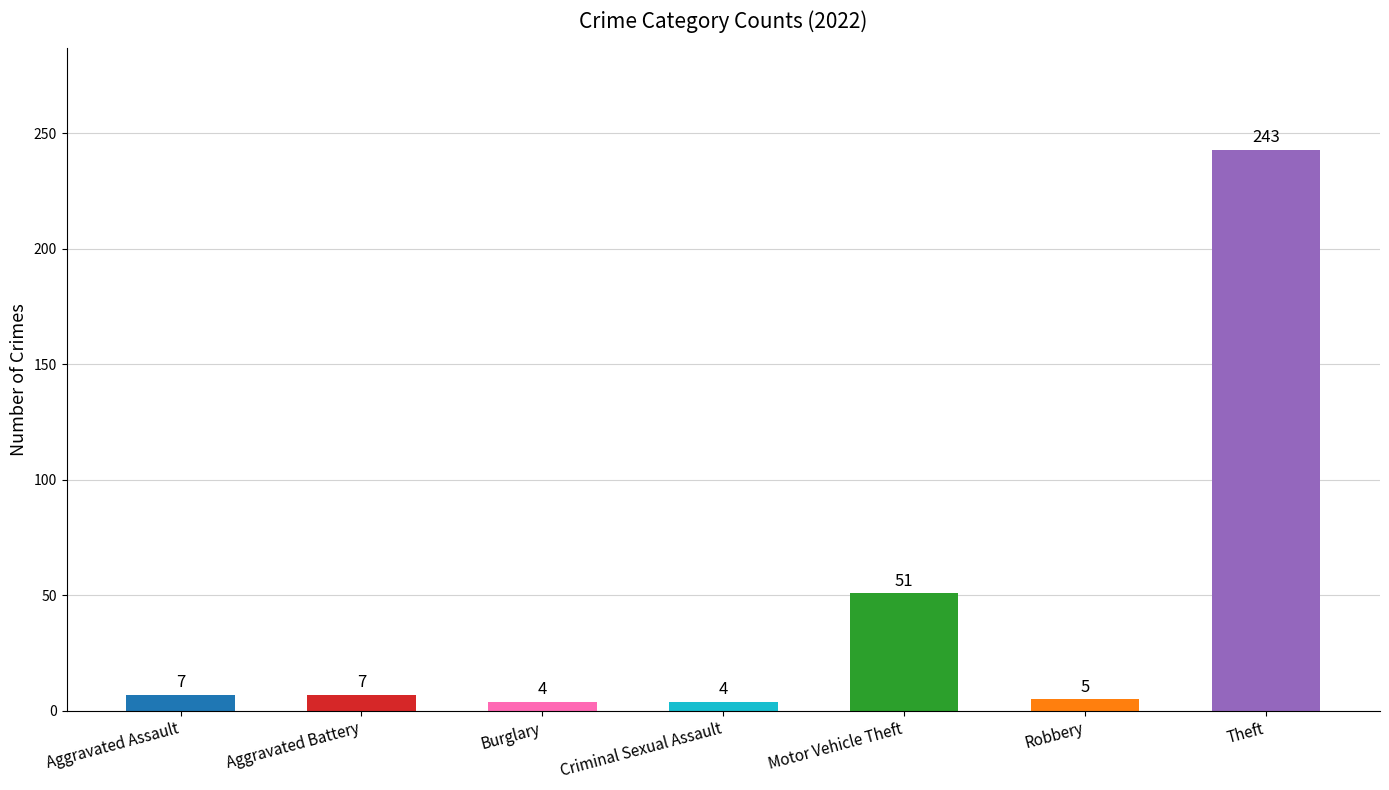

Between Criminal Sexual Assault and Aggravated Battery, which is larger?

Aggravated Battery